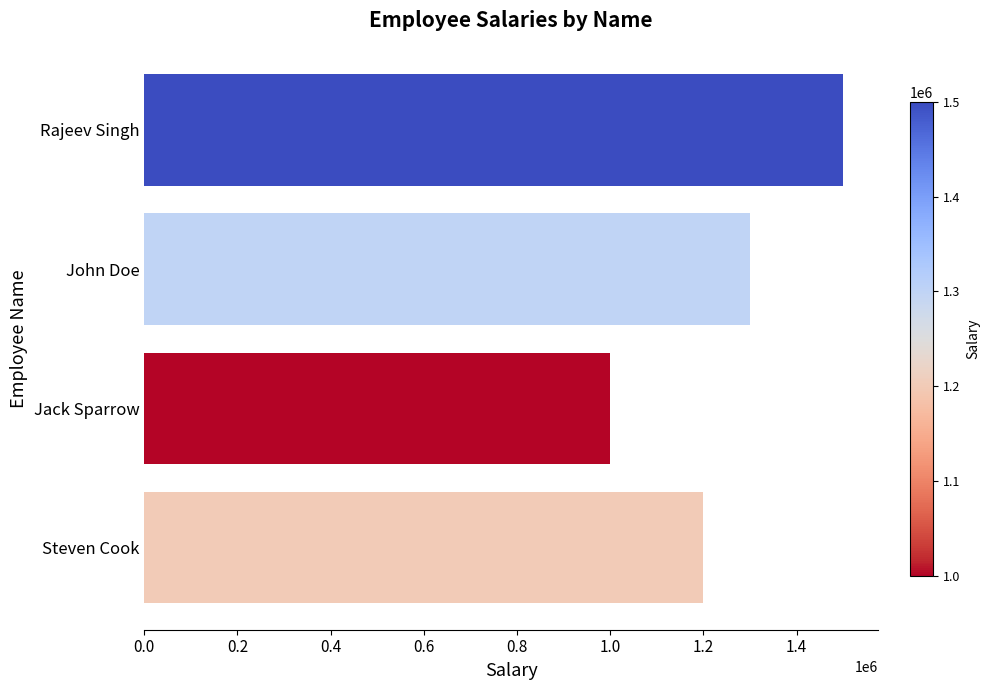

Reading top to bottom, extract all data points from this chart.

1500000	1300000	1000000	1200000